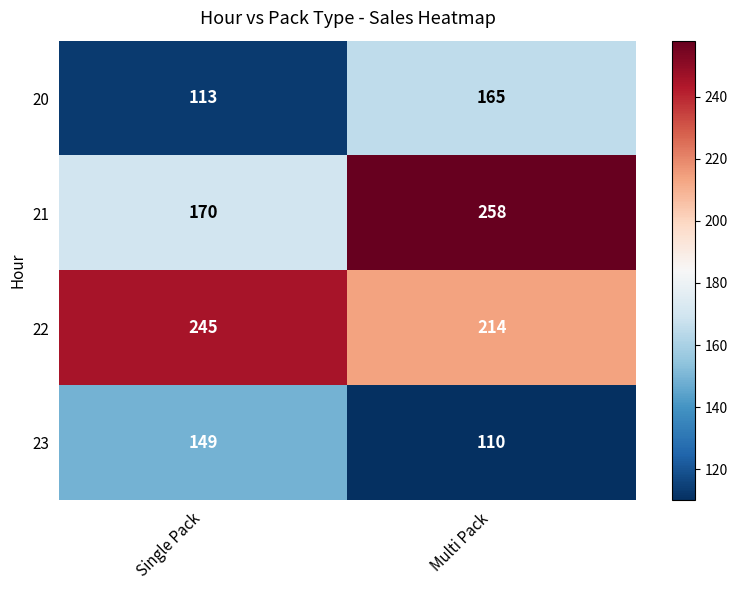

At which label is 20 closest to 139?

Single Pack